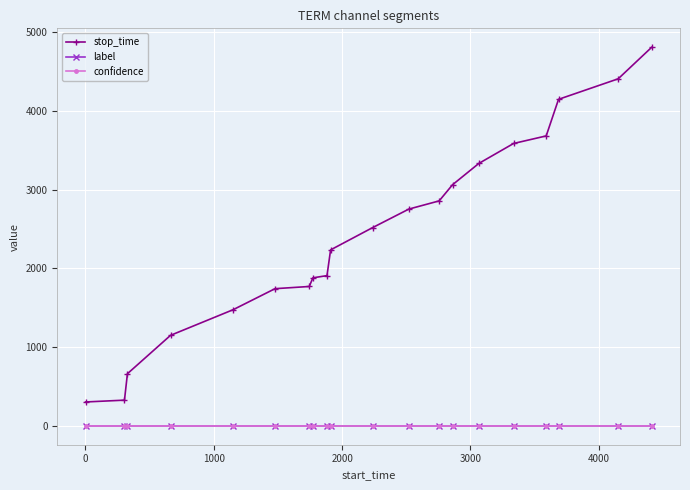

How many series are shown in this chart?

3